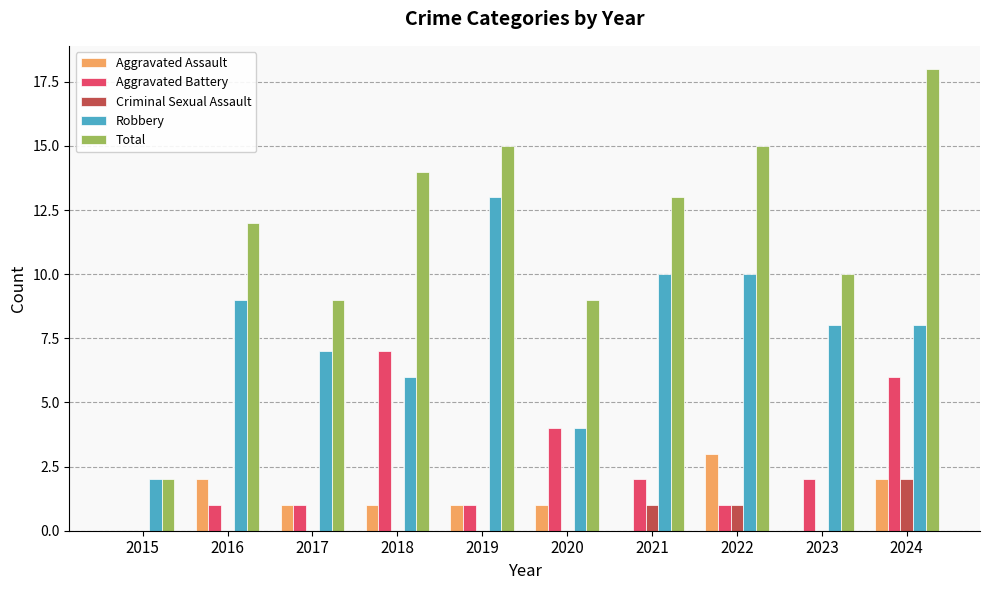

How many groups of bars are there?

10